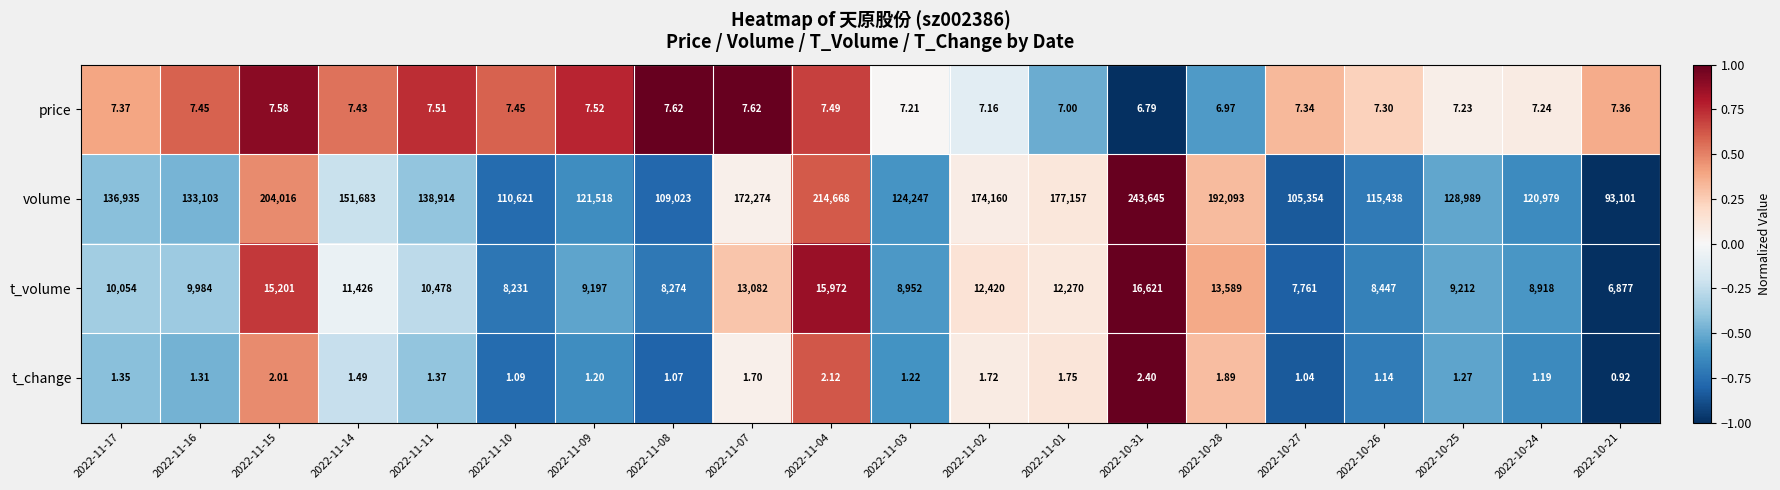

Is the value of volume at 2022-11-02 greater than the value of price at 2022-10-24?

Yes